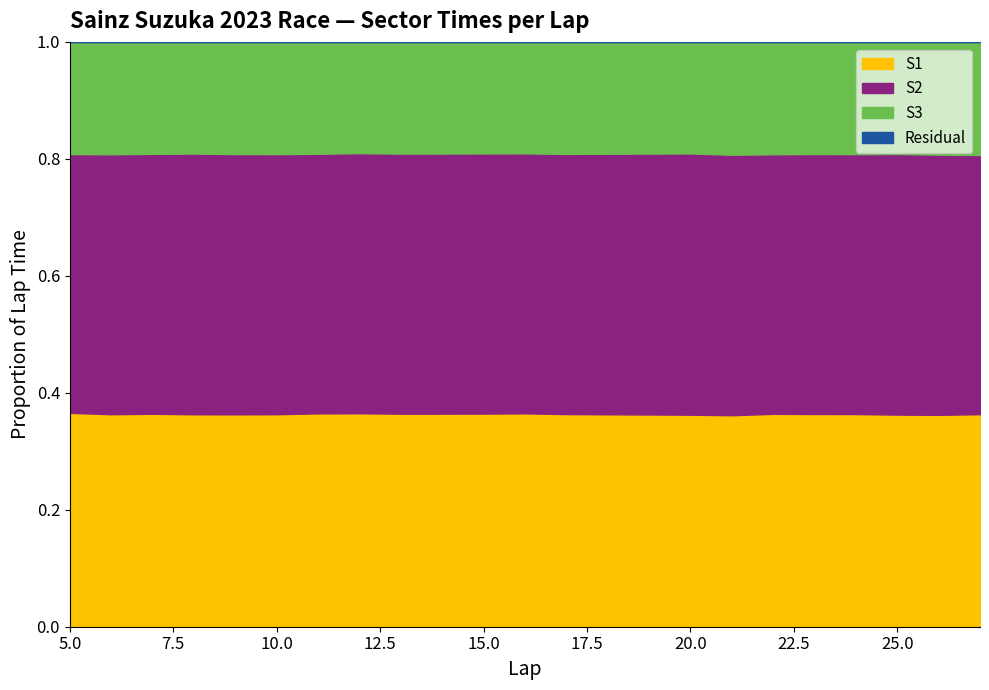

How many data points in S2 are above 44?

12